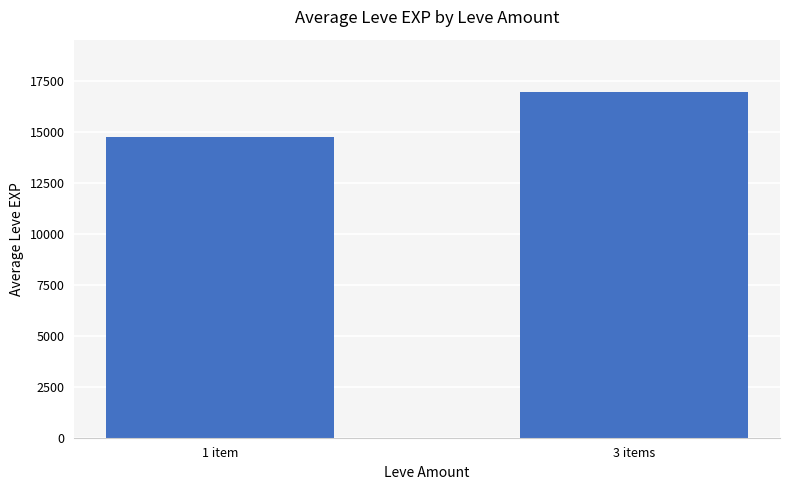

What is the maximum value shown in the chart?

16957.7